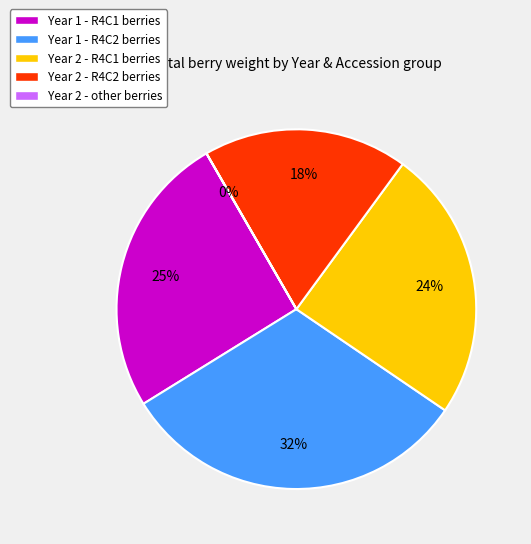

Does any single category account for the majority?

No